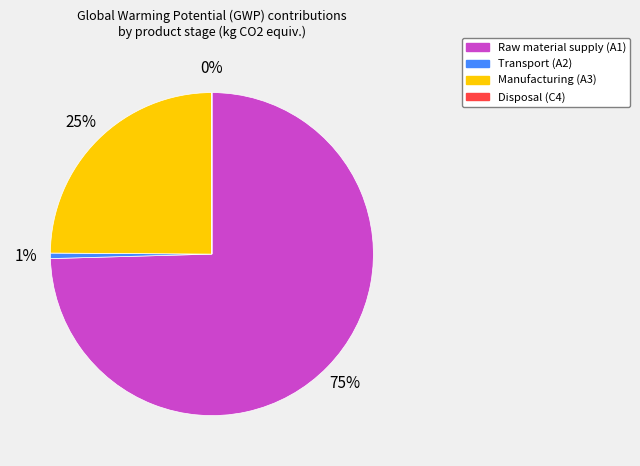

What is the largest slice in the pie chart?

Raw material supply (A1)